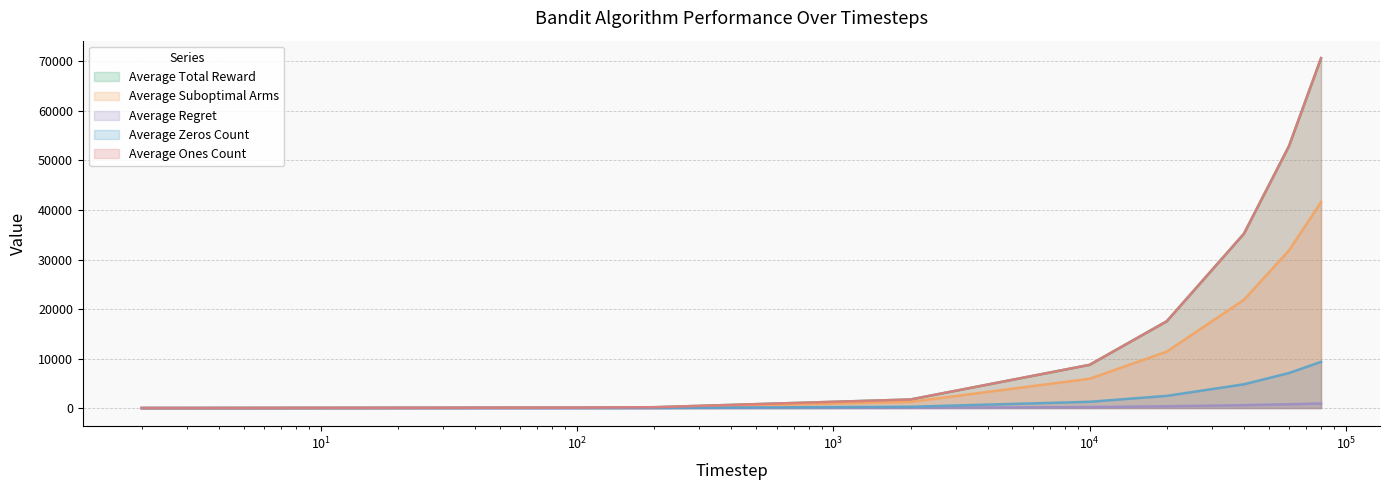

What is the sum of all Average Regret values?

2923.5